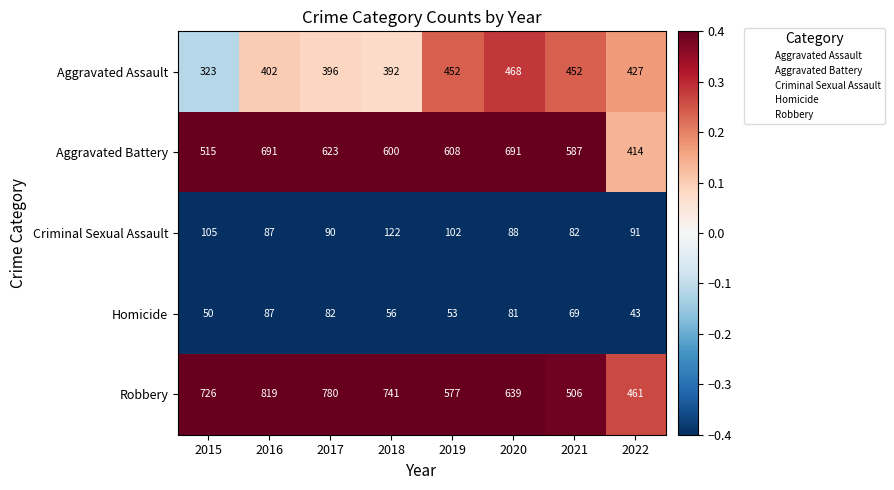

Where does the Criminal Sexual Assault series first go above 91?

2015